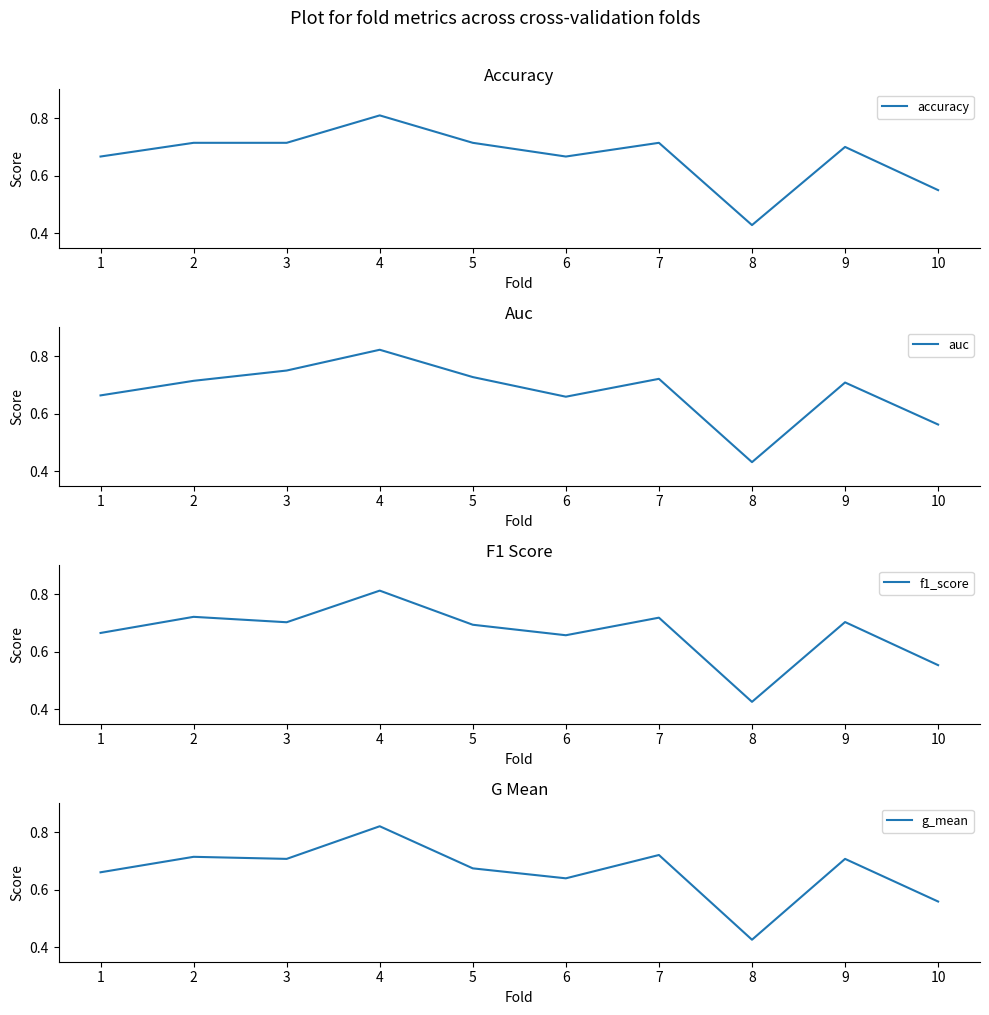

At which label does accuracy reach its peak?

4